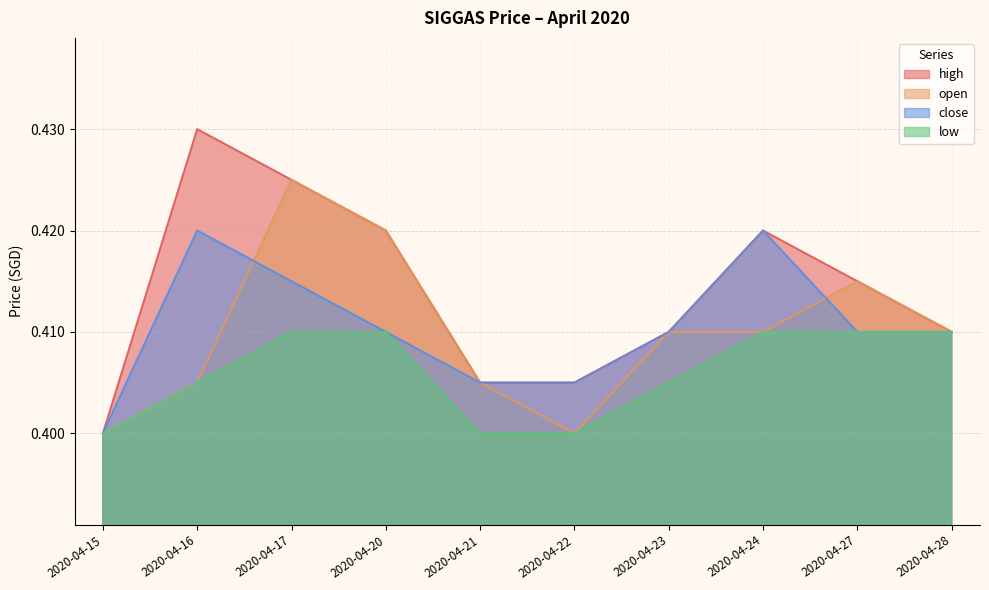

At which category is the sum across all series the highest?

2020-04-17